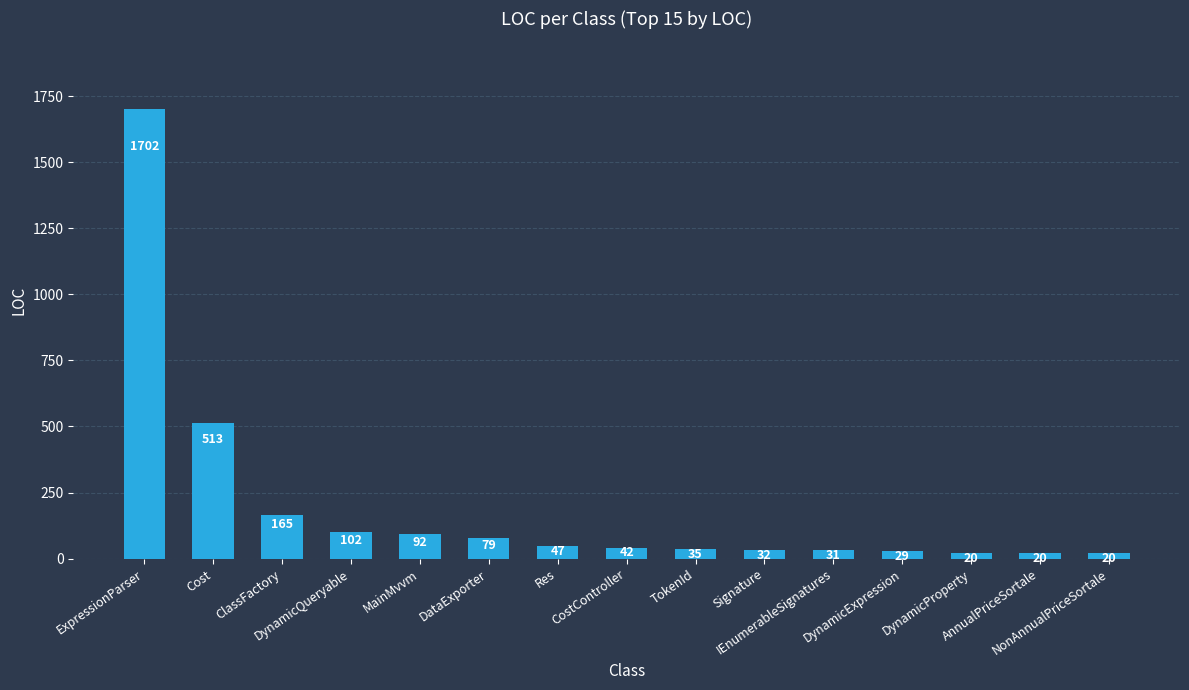

How many values are below 42?

7